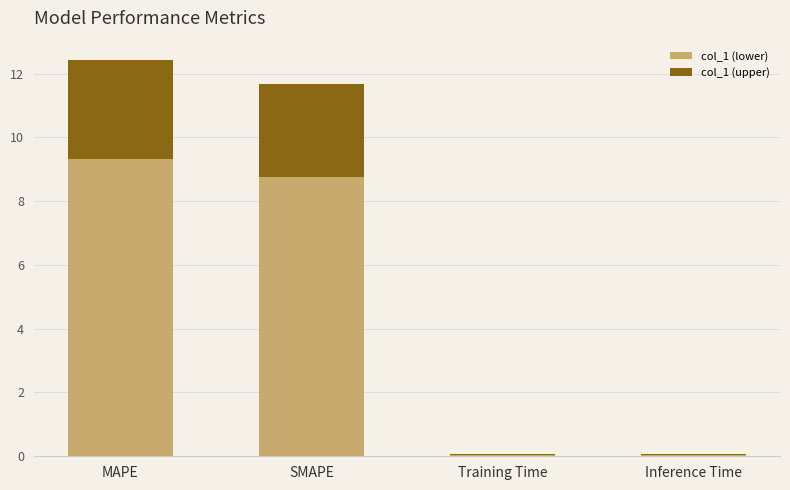

At which label does col_1 (lower) reach its peak?

MAPE